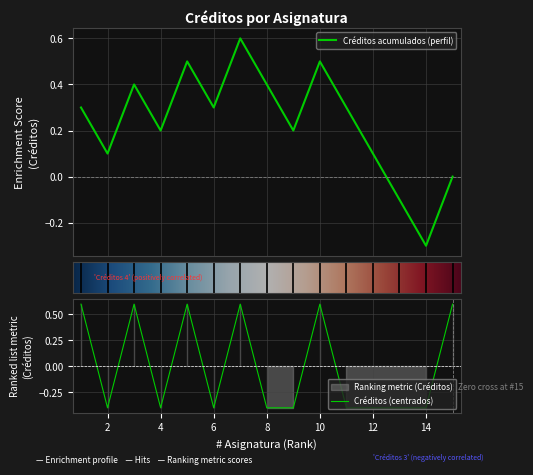

What is the minimum value for Créditos (centrados)?

-0.4